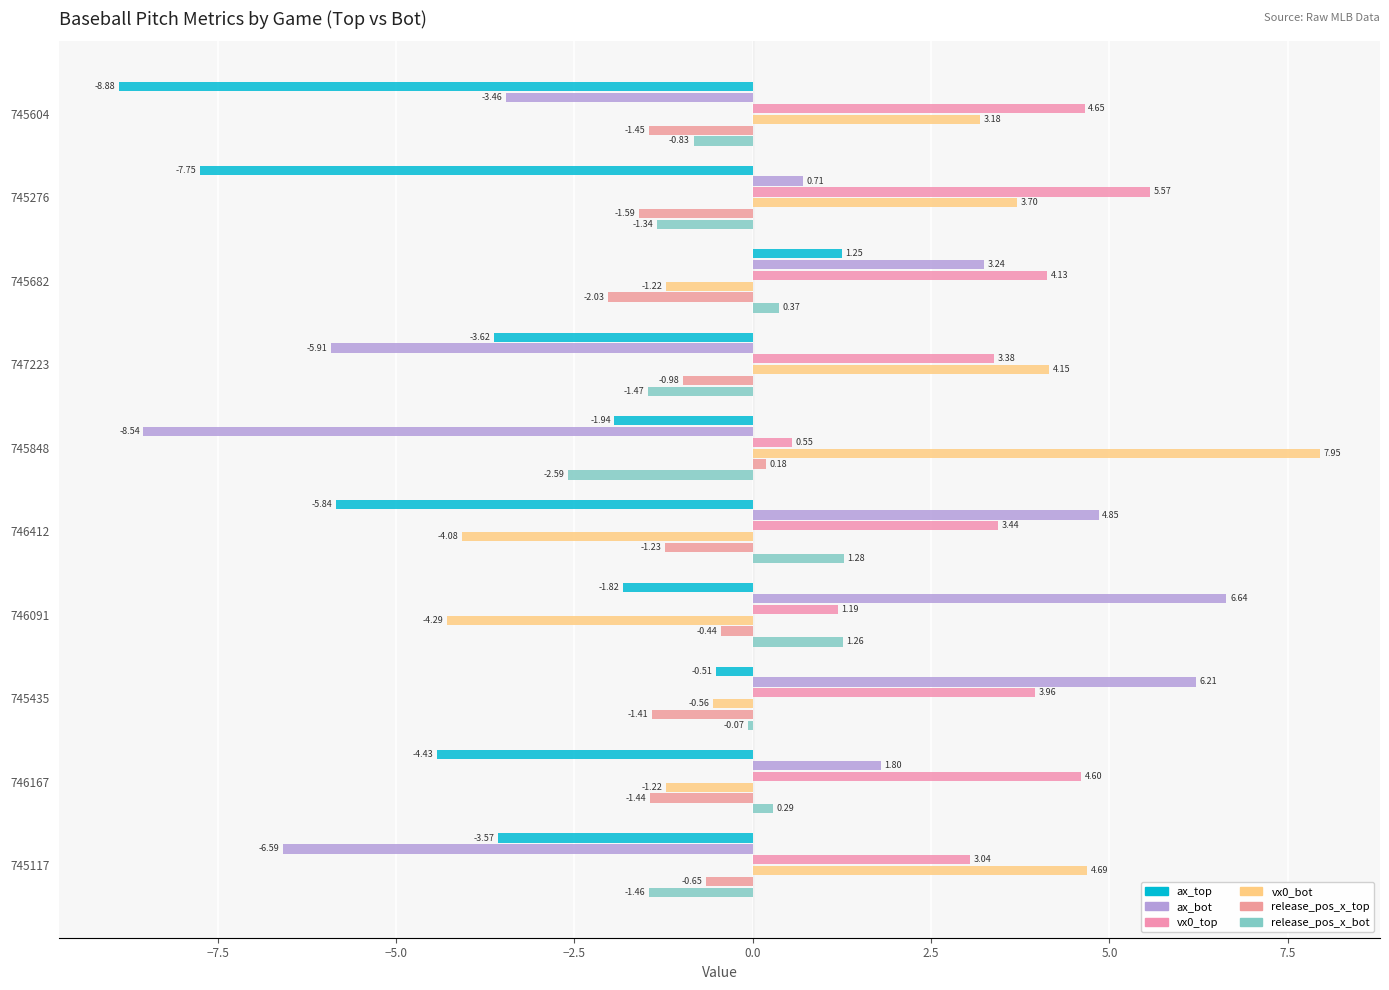

How many categories are shown in the chart?

10